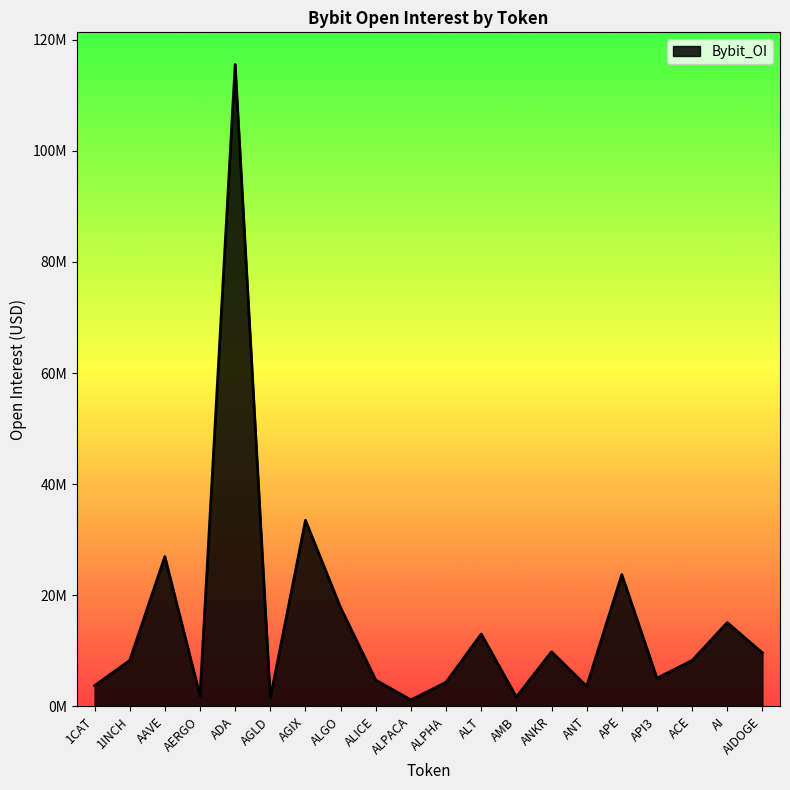

Reading left to right, extract all data points from this chart.

1CAT=3731282	1INCH=8265627	AAVE=26970487	AERGO=1879170	ADA=115569593	AGLD=1461149	AGIX=33493052	ALGO=17755984	ALICE=4732681	ALPACA=1157285	ALPHA=4339993	ALT=13020381	AMB=1683500	ANKR=9827959	ANT=3608604	APE=23726211	API3=5068174	ACE=8265627	AI=15084483	AIDOGE=9617318